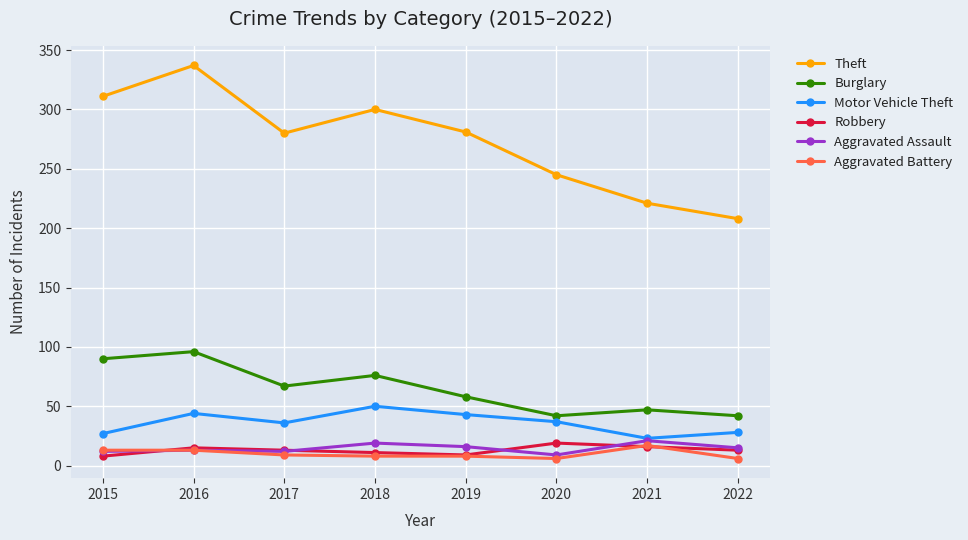

Rank the series at 2018 from lowest to highest value.

Aggravated Battery, Robbery, Aggravated Assault, Motor Vehicle Theft, Burglary, Theft